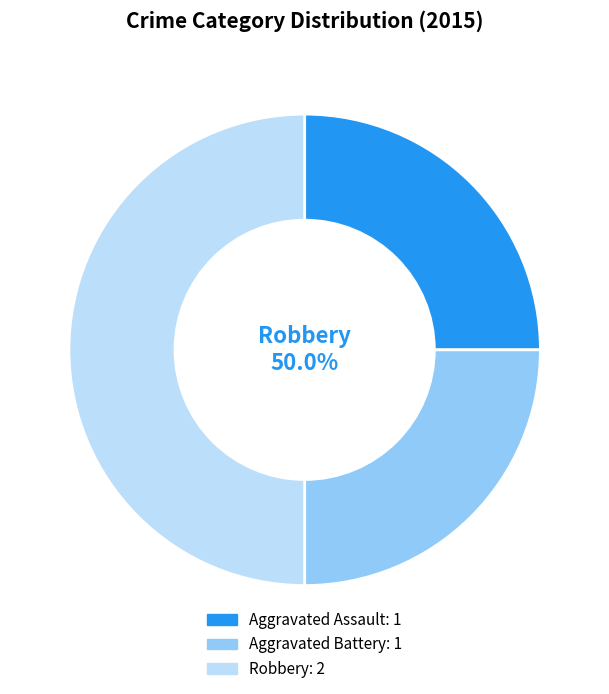

Does Robbery represent more than half of the total?

No